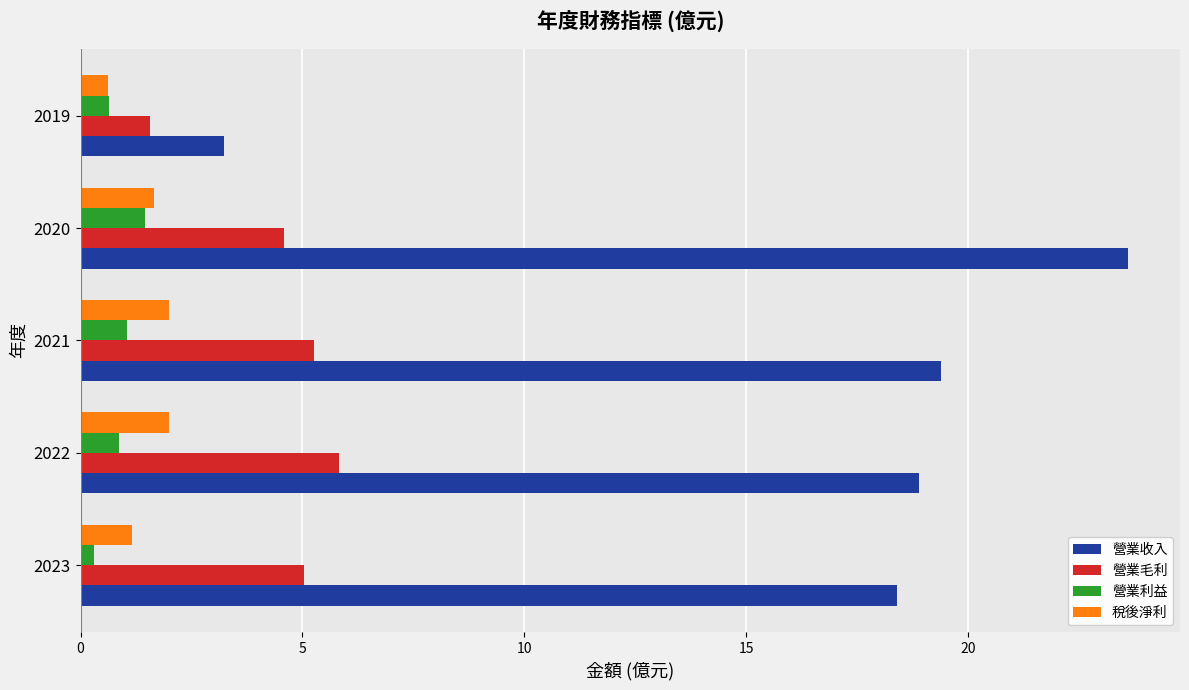

What is the maximum value for 營業收入?

23.6